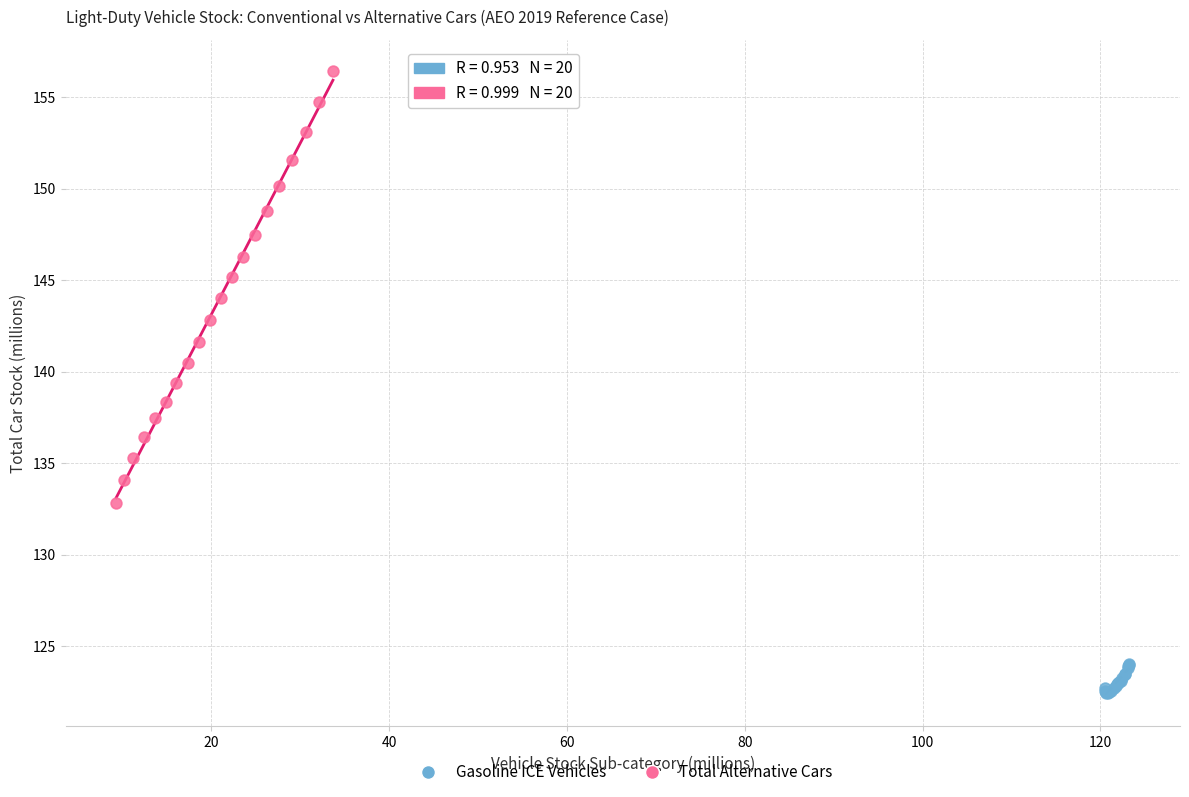

Which series reaches the minimum Y coordinate?

Gasoline ICE Vehicles